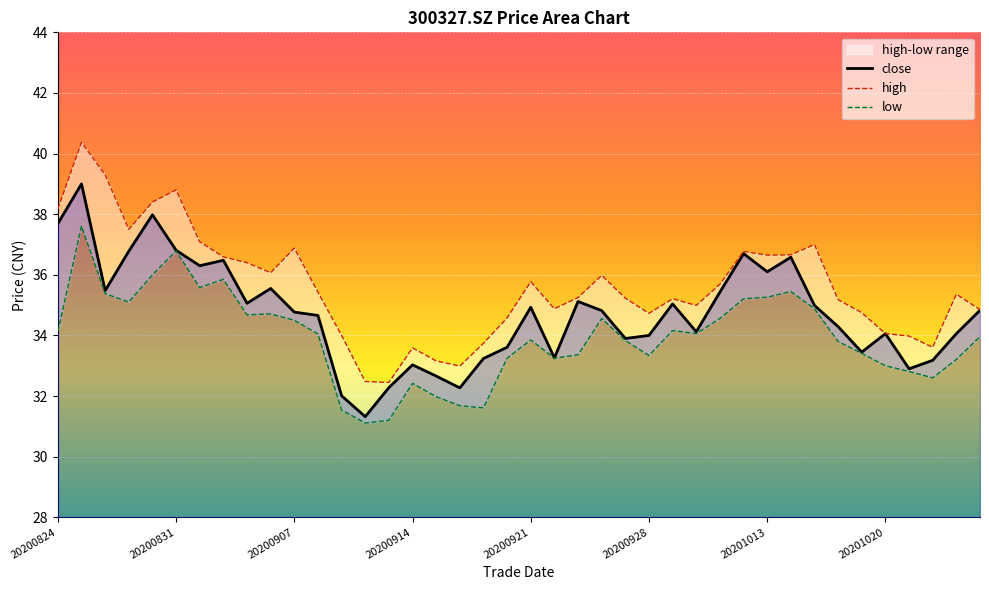

Reading right to left, what are all the values shown in this chart?

close: 34.8	34.1	33.2	32.9	34.1	33.5	34.3	35.0	36.6	36.1	36.7	35.4	34.1	35.0	34.0	33.9	34.8	35.1	33.3	34.9	33.6	33.2	32.3	32.7	33.0	32.3	31.3	32.0	34.7	34.8	35.5	35.1	36.5	36.3	36.8	38.0	36.8	35.5	39.0	37.7
high: 34.9	35.4	33.6	34.0	34.1	34.8	35.2	37.0	36.7	36.6	36.8	35.7	35.0	35.2	34.7	35.2	36.0	35.2	34.9	35.8	34.6	33.7	33.0	33.2	33.6	32.5	32.5	34.0	35.4	36.9	36.1	36.4	36.6	37.1	38.8	38.4	37.5	39.3	40.4	38.2
low: 34.0	33.2	32.6	32.8	33.0	33.4	33.8	34.9	35.5	35.3	35.2	34.6	34.1	34.2	33.3	33.8	34.6	33.4	33.2	33.9	33.2	31.6	31.7	32.0	32.4	31.2	31.1	31.5	34.0	34.5	34.7	34.7	35.9	35.6	36.8	36.0	35.1	35.4	37.6	34.1